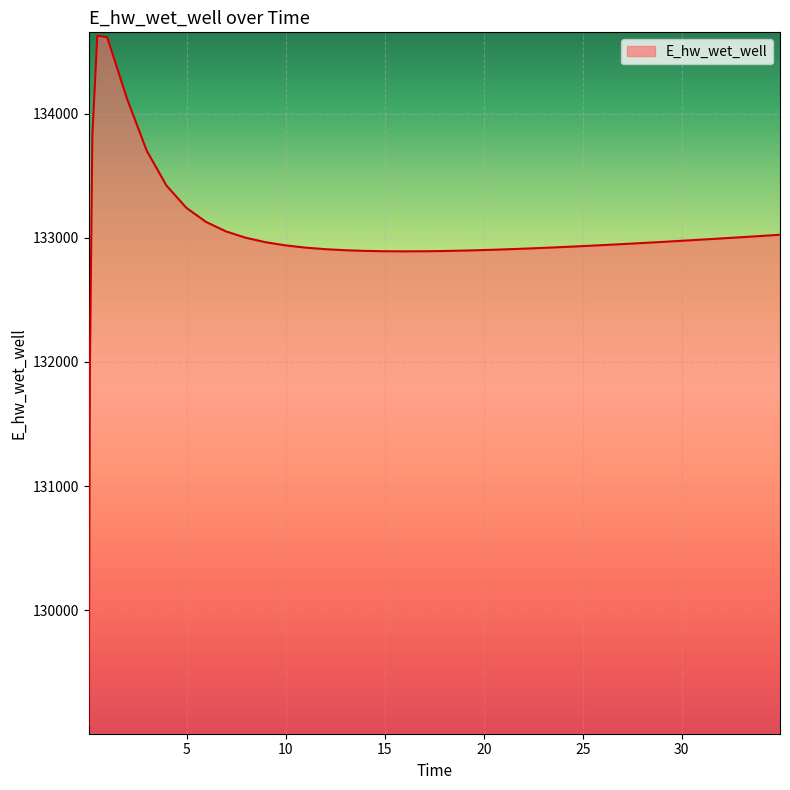

What is the greatest value displayed?

134628.1